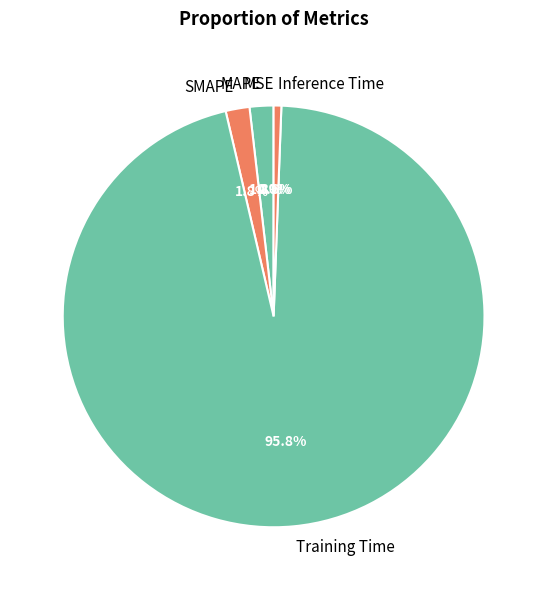

The SMAPE slice represents 2% of the pie. True or false?

True